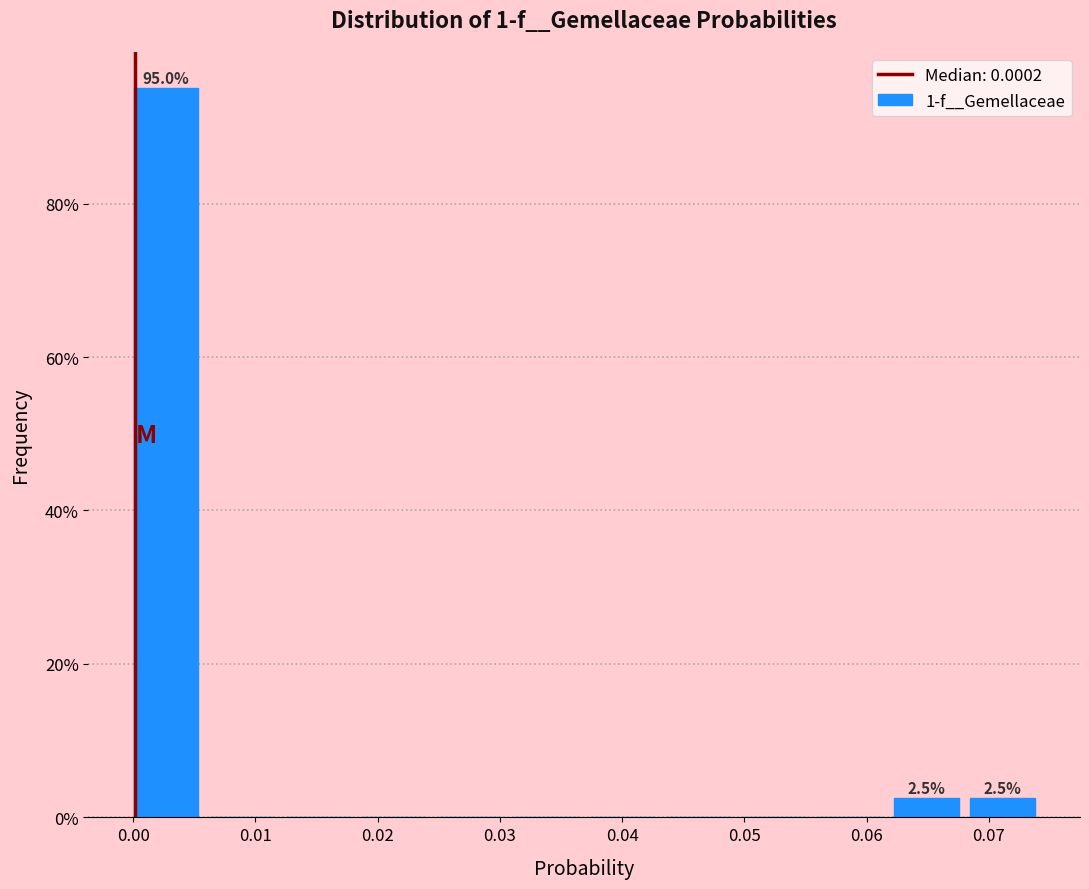

Over which range of the x-axis is the bar tallest?

0.000 to 0.006